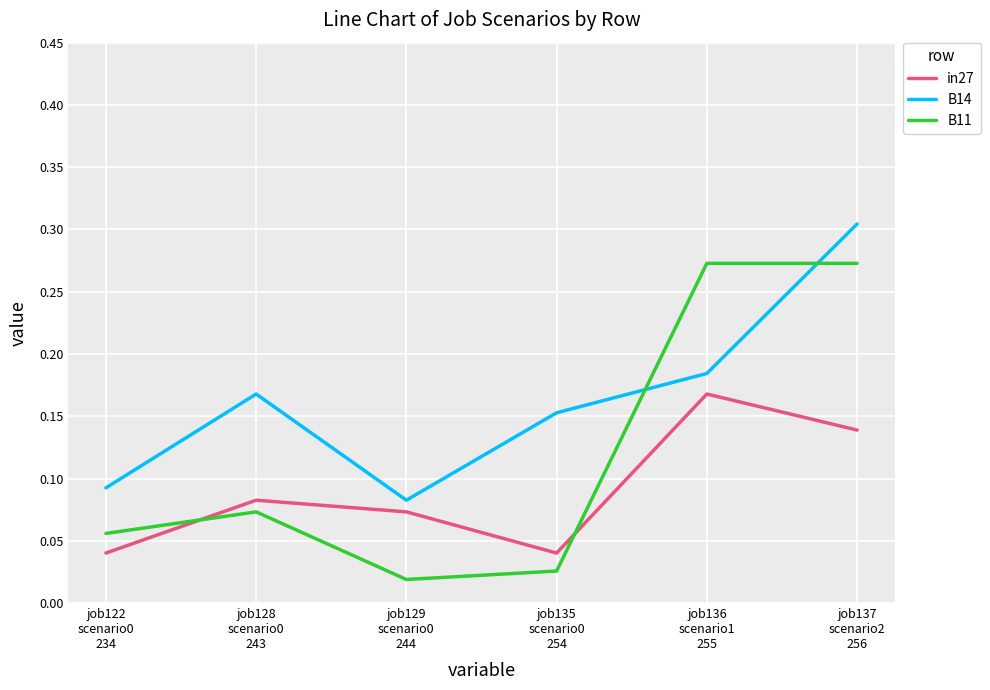

Rank the series by their maximum value, from lowest to highest.

in27, B11, B14